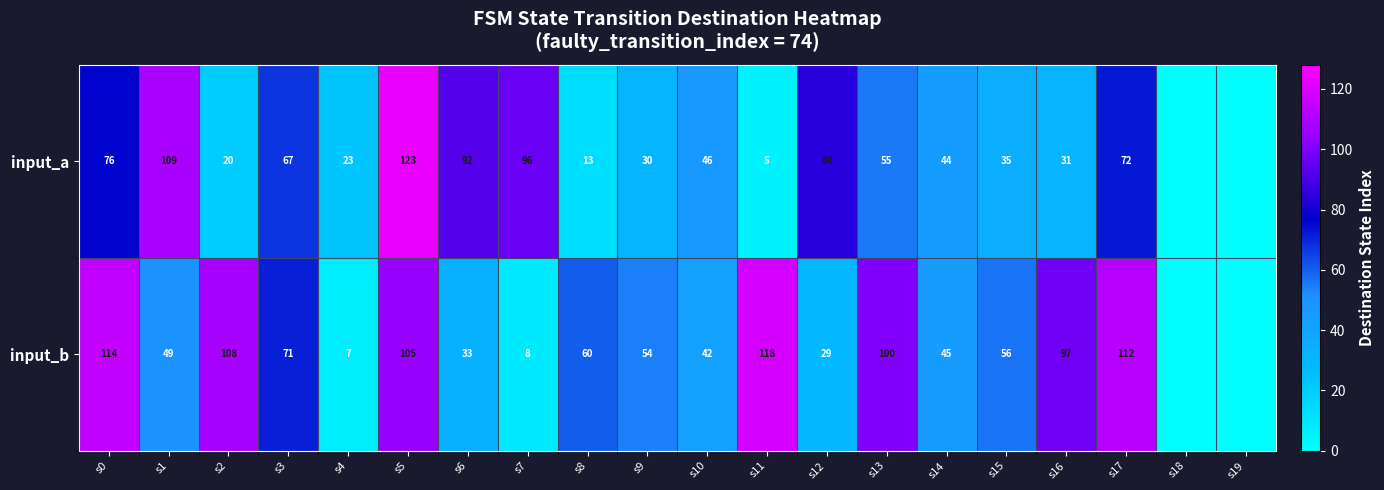

Rank the series at s12 from lowest to highest value.

input_b, input_a